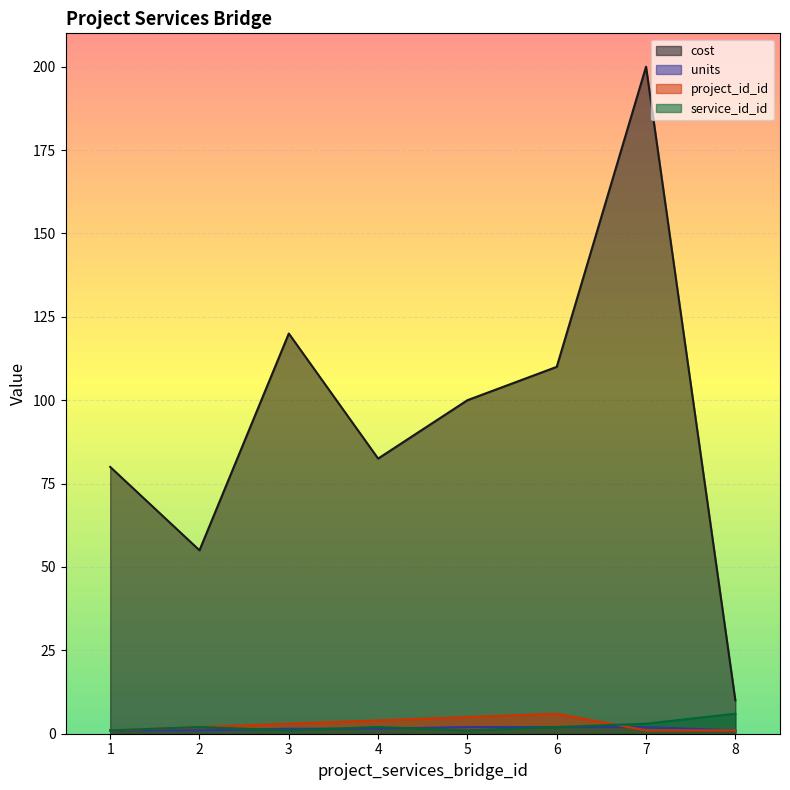

True or false: cost and service_id_id intersect in this chart.

False